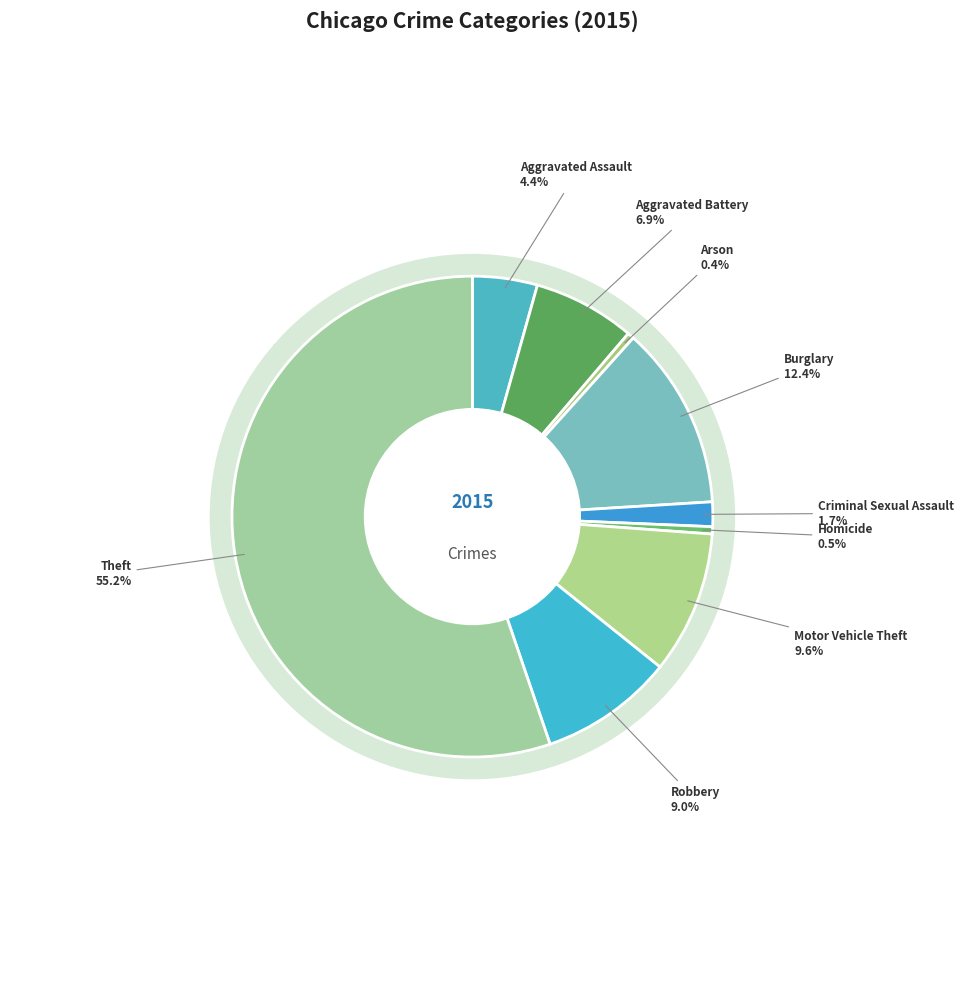

The Arson slice represents 0% of the pie. True or false?

True